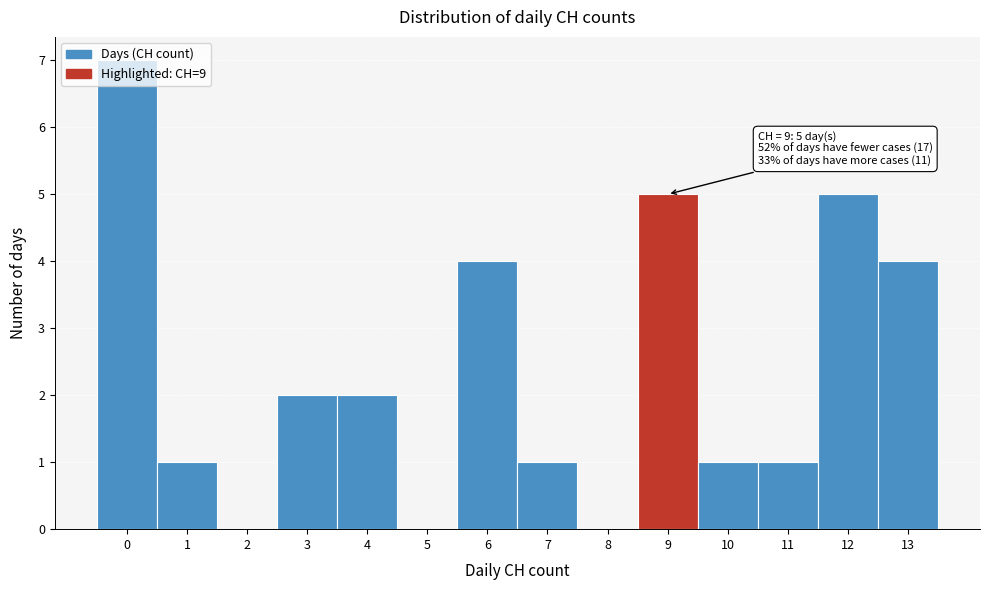

Which range on the x-axis has the tallest bar?

-0.5 to 0.5